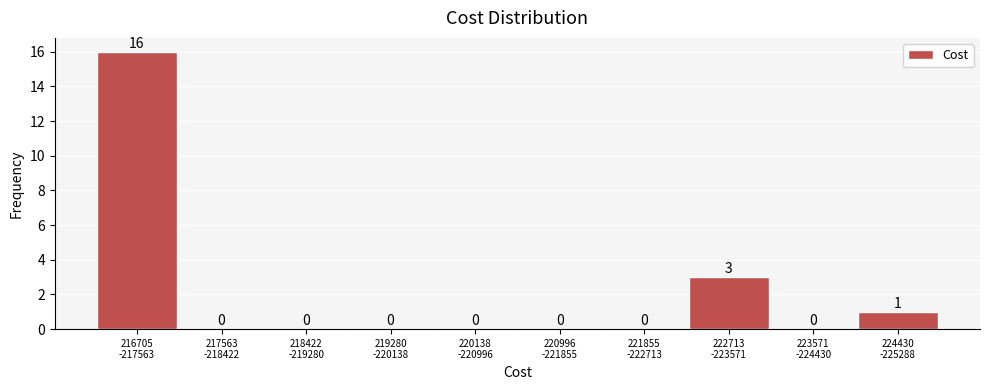

What is the sum of all values?

20